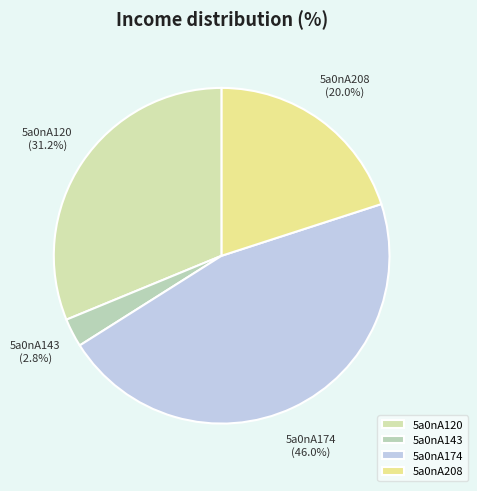

How many segments does this pie chart have?

4